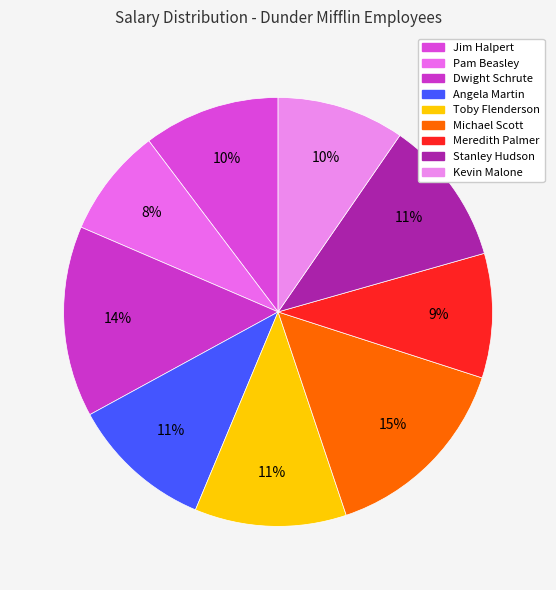

True or false: Stanley Hudson accounts for 11% of the total.

True